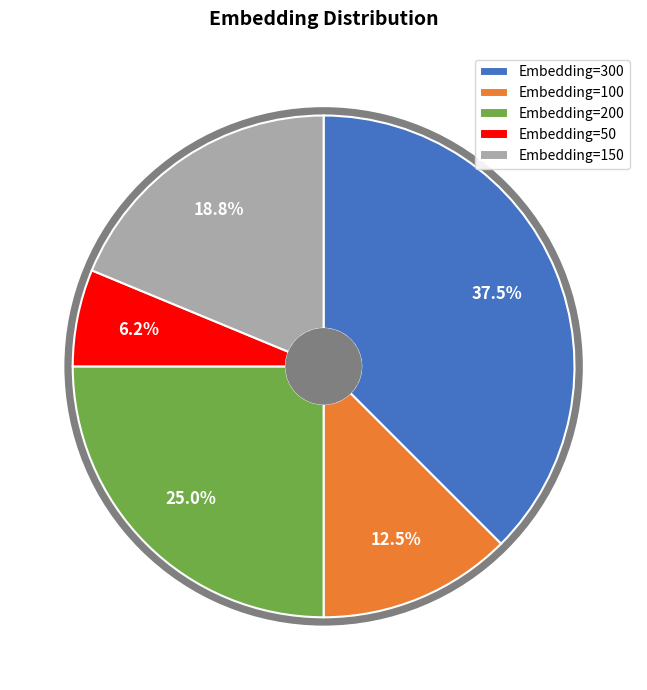

Between Embedding=100 and Embedding=200, which is larger?

Embedding=200